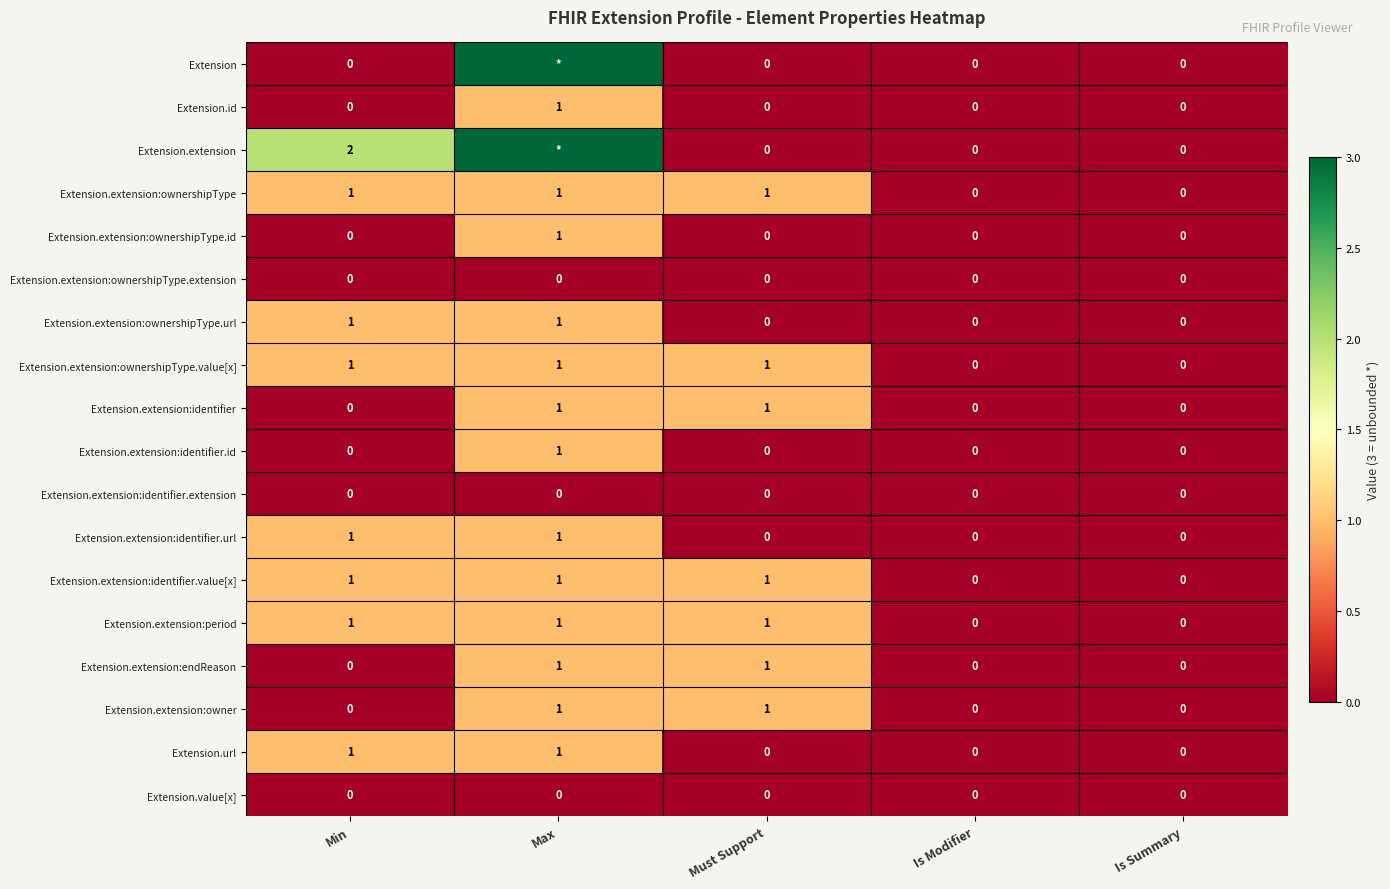

The Extension.extension:endReason series shows -1 at Is Modifier. True or false?

False